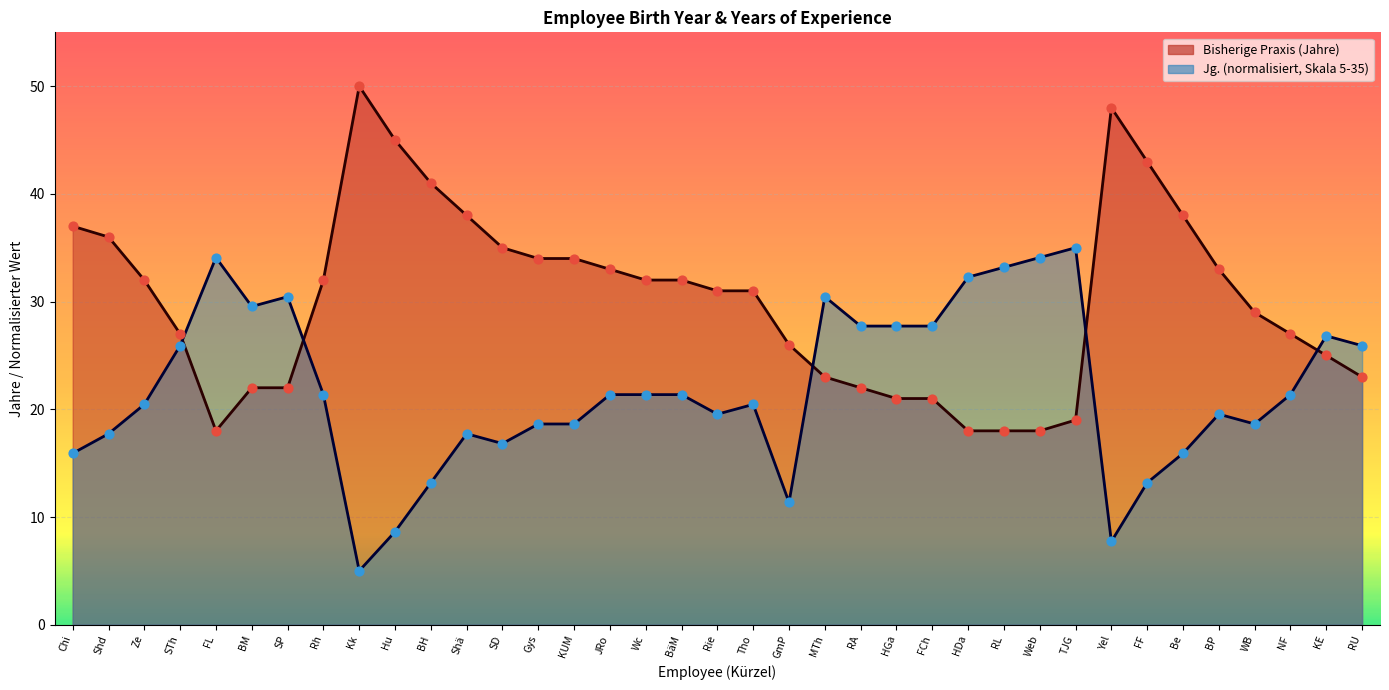

At which category is the sum across all series the highest?

FF